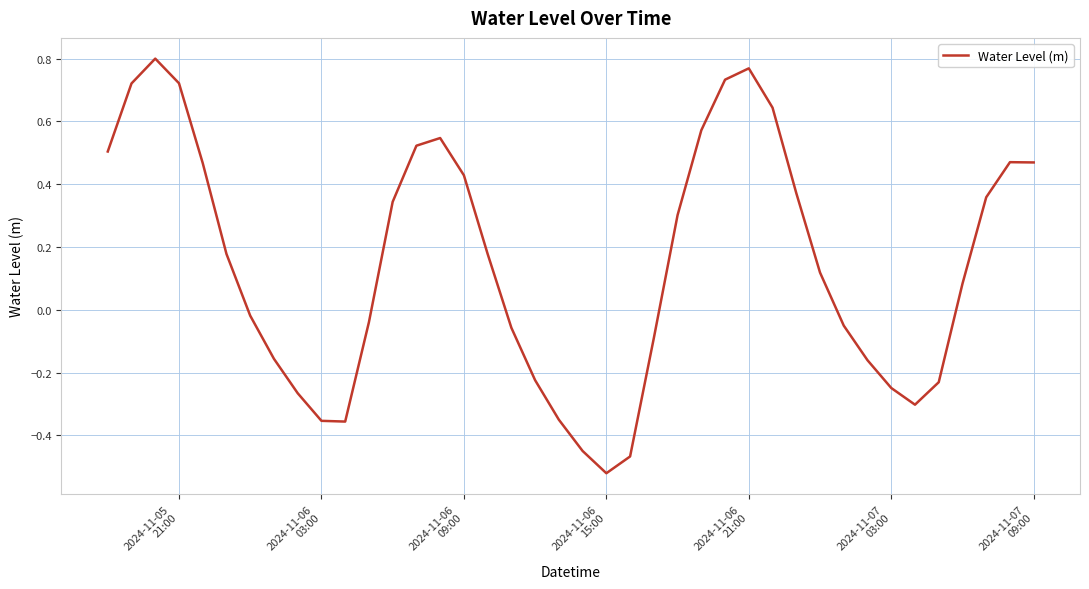

Does the chart have visible grid lines?

Yes